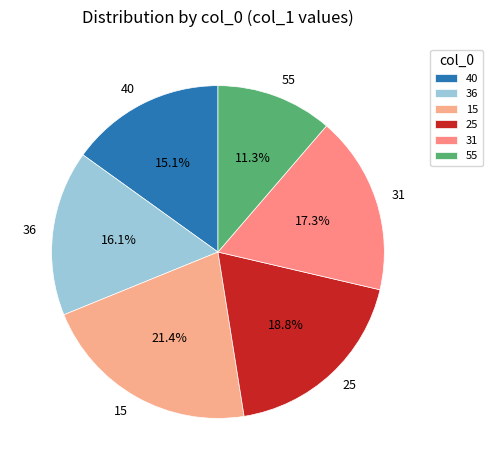

What is the ratio of the value at 55 to the value at 15?

0.5